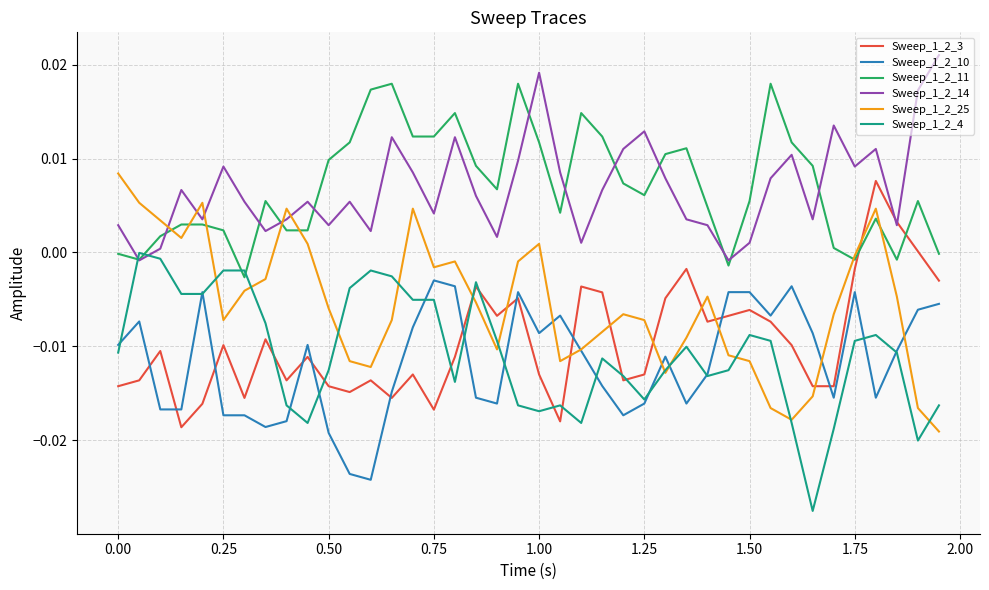

True or false: Sweep_1_2_3 and Sweep_1_2_10 intersect in this chart.

True